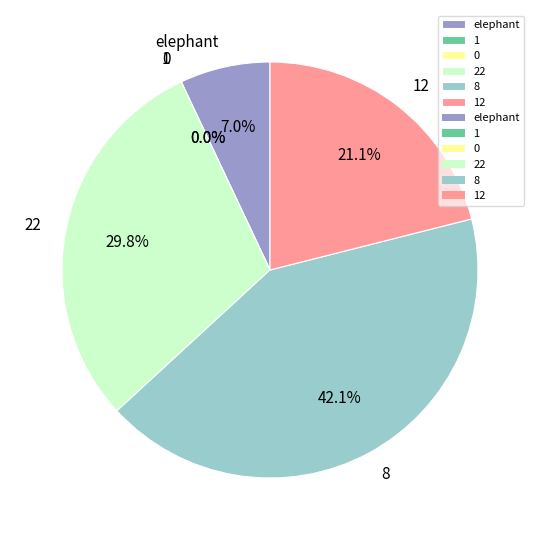

To the nearest percent, what is the average slice percentage?

17%